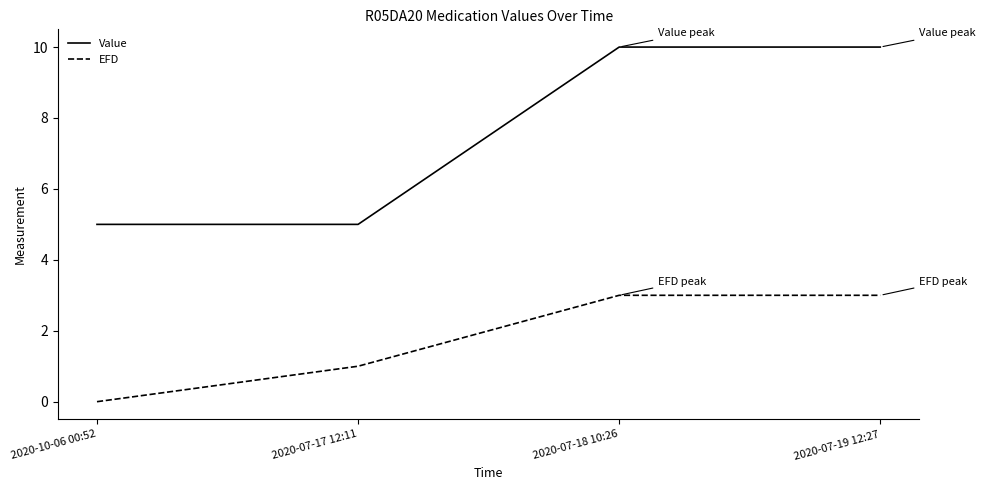

Rank the series by their average value, from lowest to highest.

EFD, Value